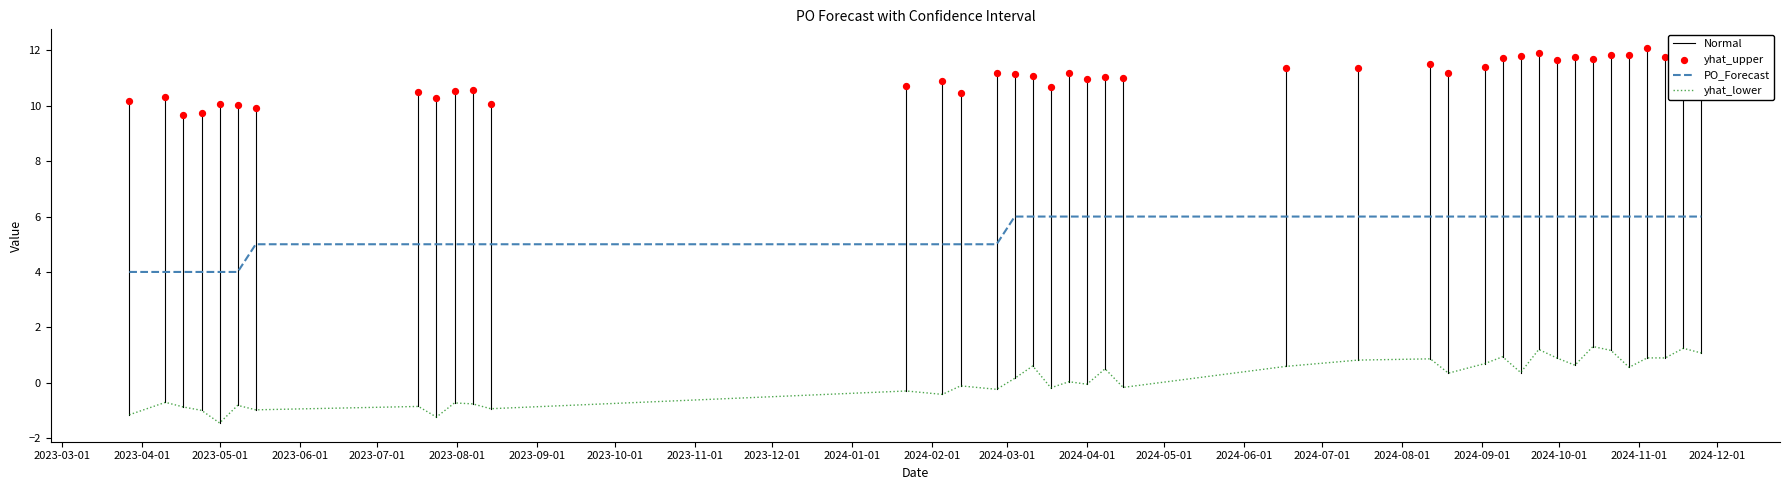

Is the value of PO_Forecast at 2024-07-15 greater than the value of yhat_upper at 2024-11-11?

No